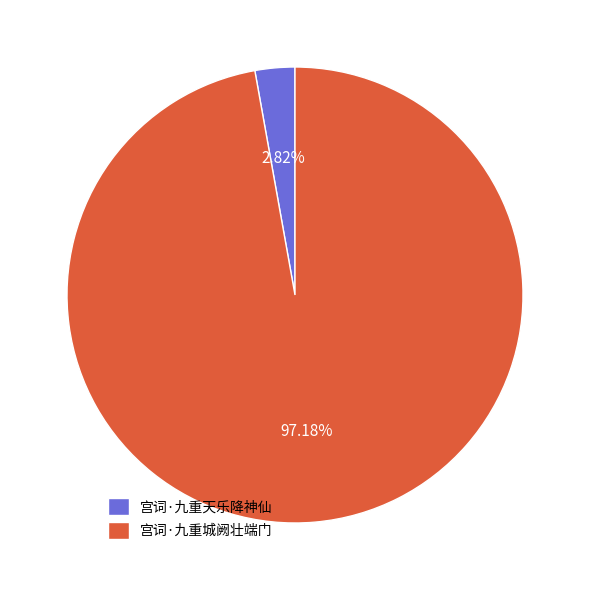

Which category has the biggest portion of the pie?

宫词·九重城阙壮端门